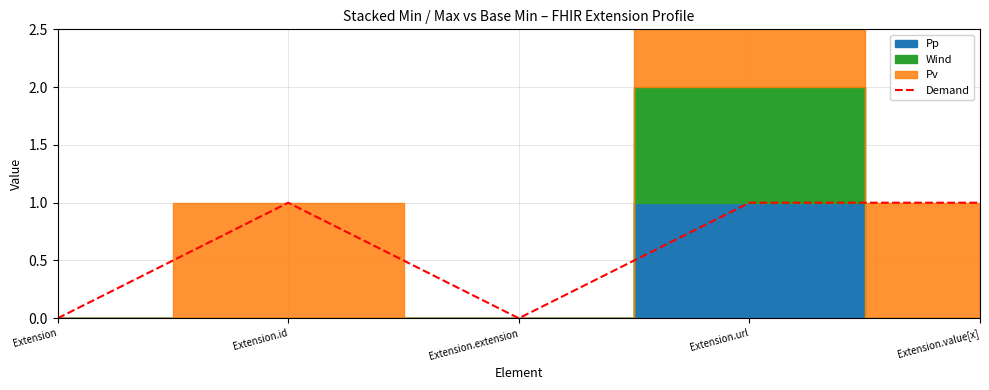

How many values are above zero?

3